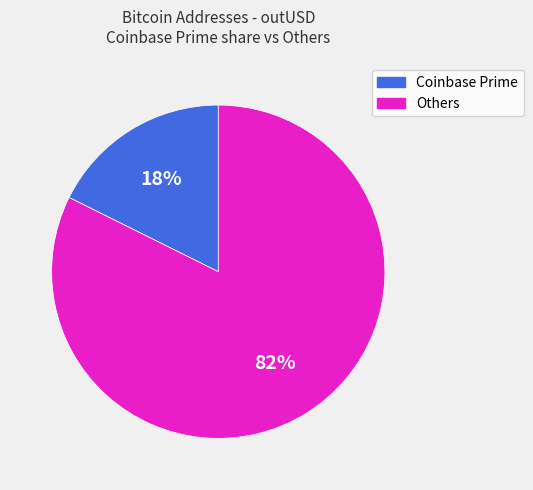

Which slice is the largest?

Others